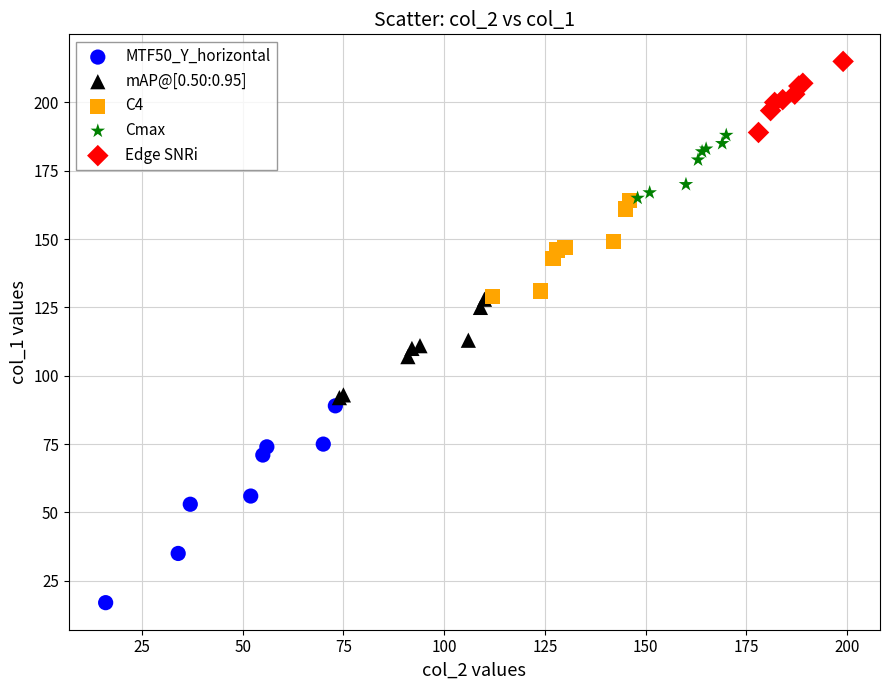

Which series has the widest spread of Y values?

MTF50_Y_horizontal